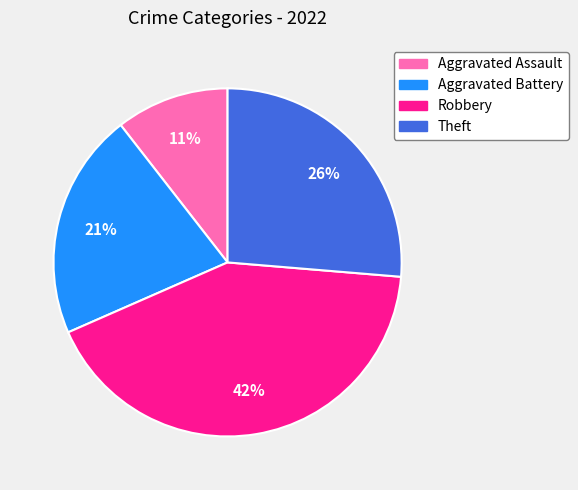

Between Aggravated Assault and Theft, which is larger?

Theft